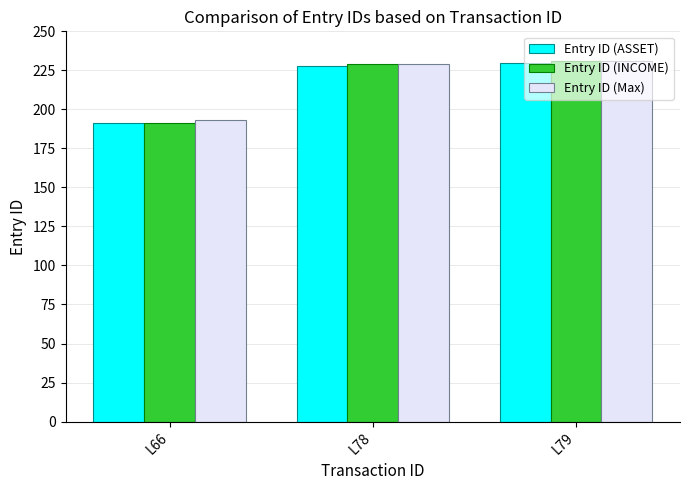

The Entry ID (Max) series shows 311 at L79. True or false?

False